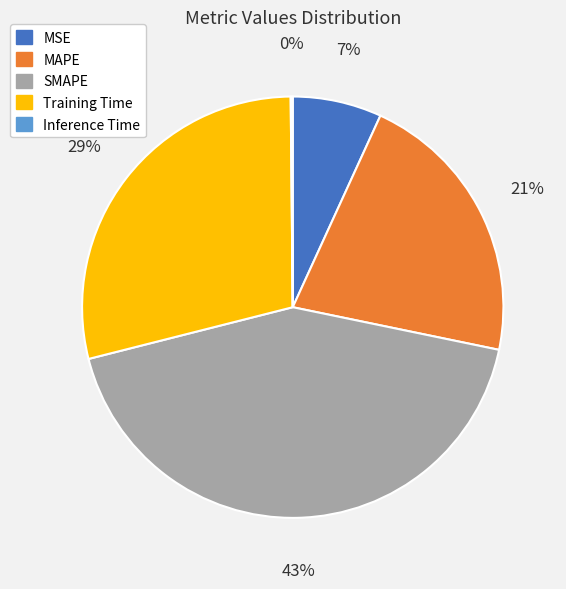

To the nearest percent, what portion does MAPE represent?

21%